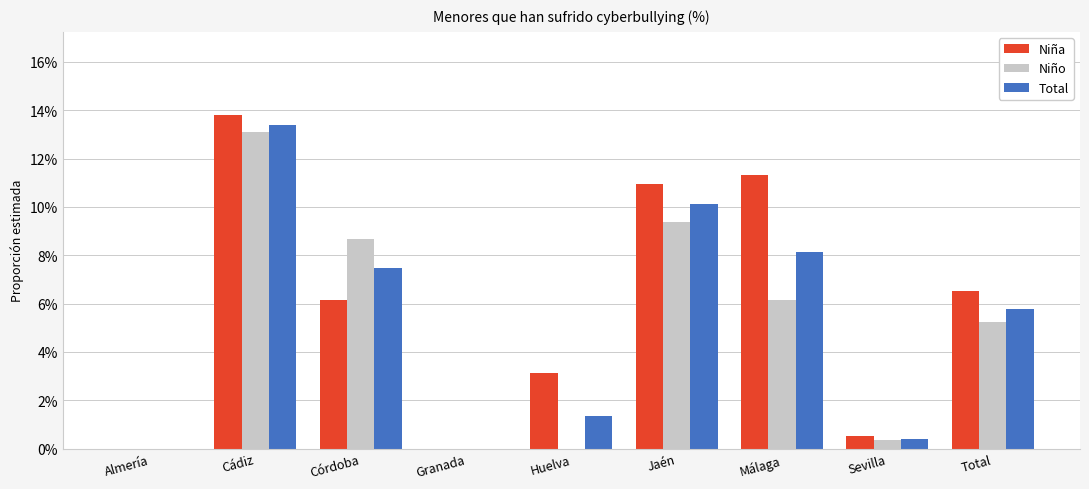

Reading right to left, what are all the values shown in this chart?

Niña: 0.1	0.0	0.1	0.1	0.0	0.0	0.1	0.1	0.0
Niño: 0.1	0.0	0.1	0.1	0.0	0.0	0.1	0.1	0.0
Total: 0.1	0.0	0.1	0.1	0.0	0.0	0.1	0.1	0.0